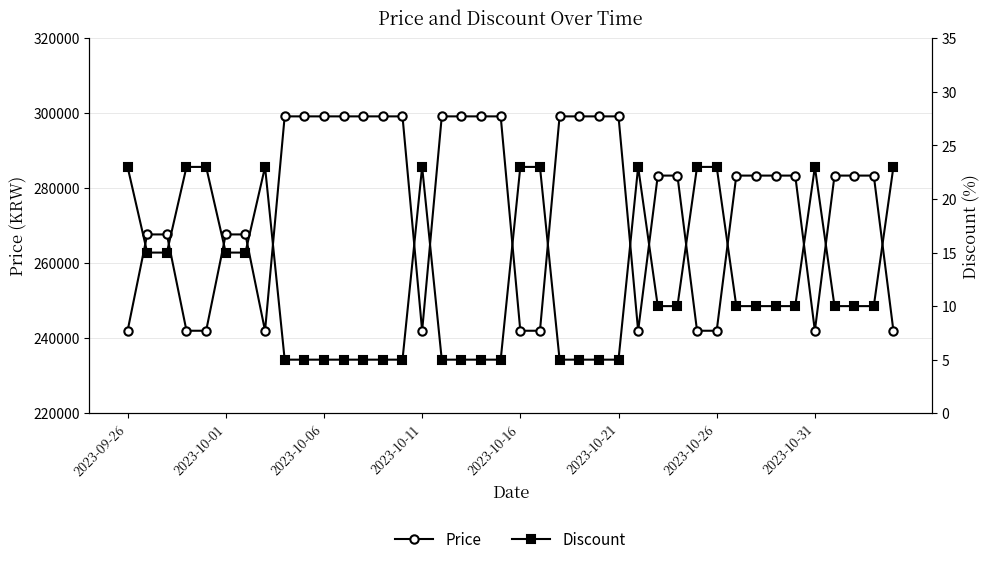

What is the maximum value for Price?

299200